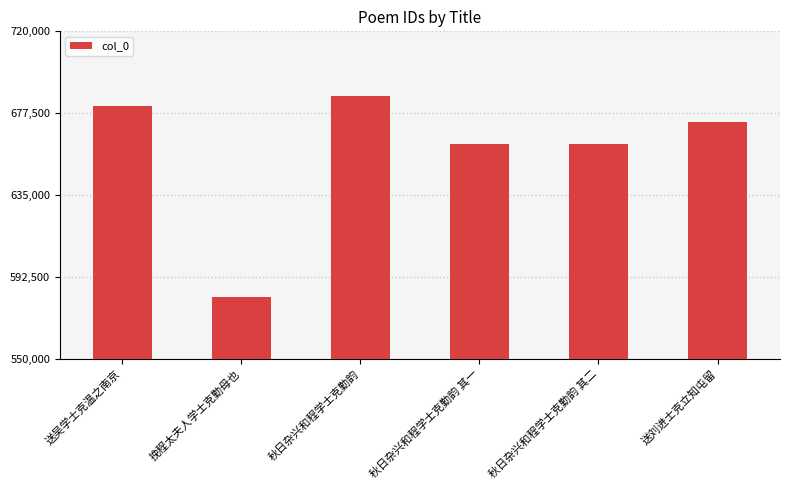

Read the value at 送吴学士克温之南京.

681283